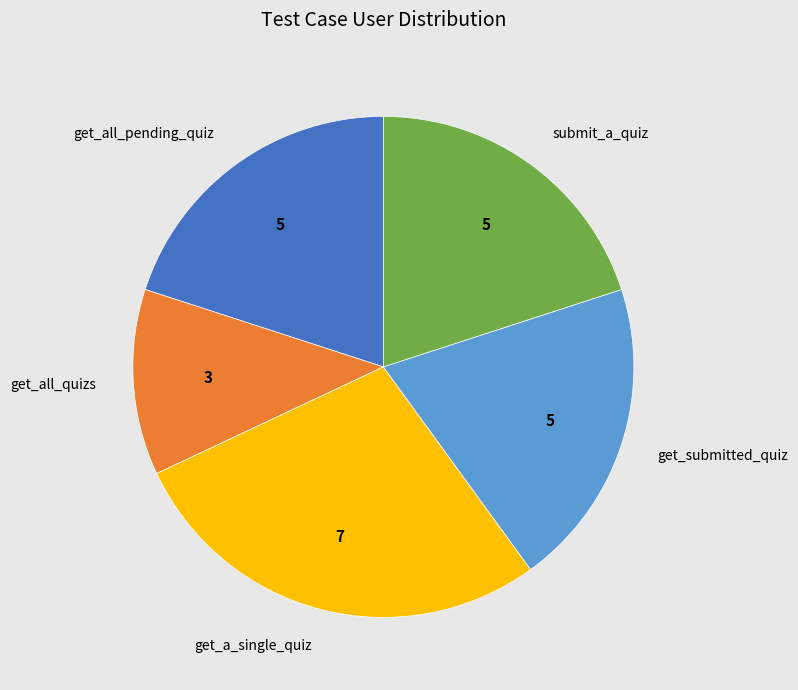

Do submit_a_quiz and get_submitted_quiz together represent more than half of the pie?

No